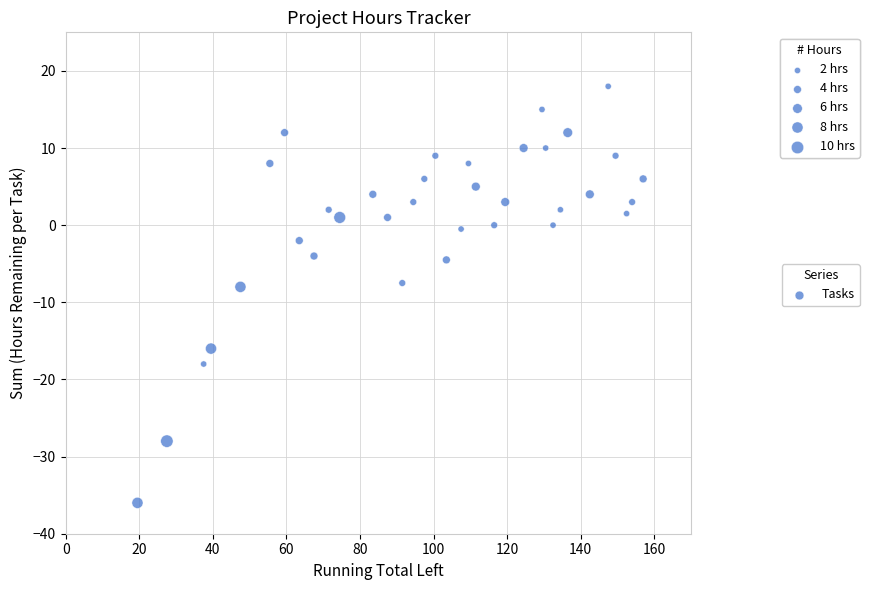

What is the range of Y values (max minus min)?

54.0